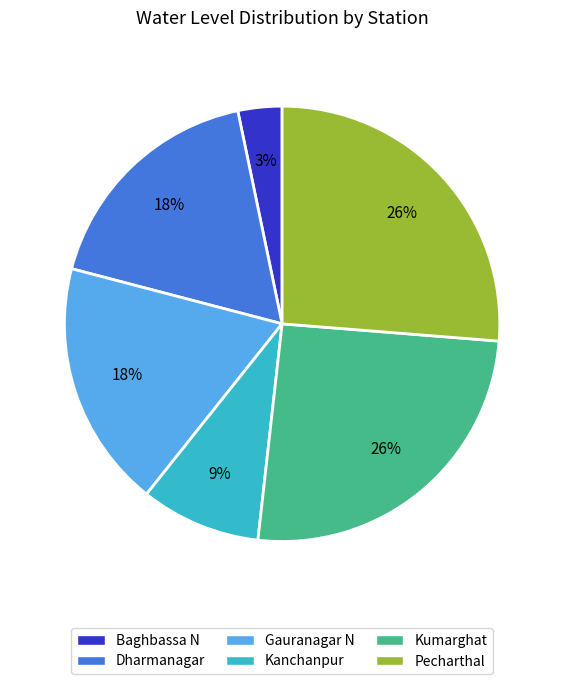

Count the number of slices in the pie.

6